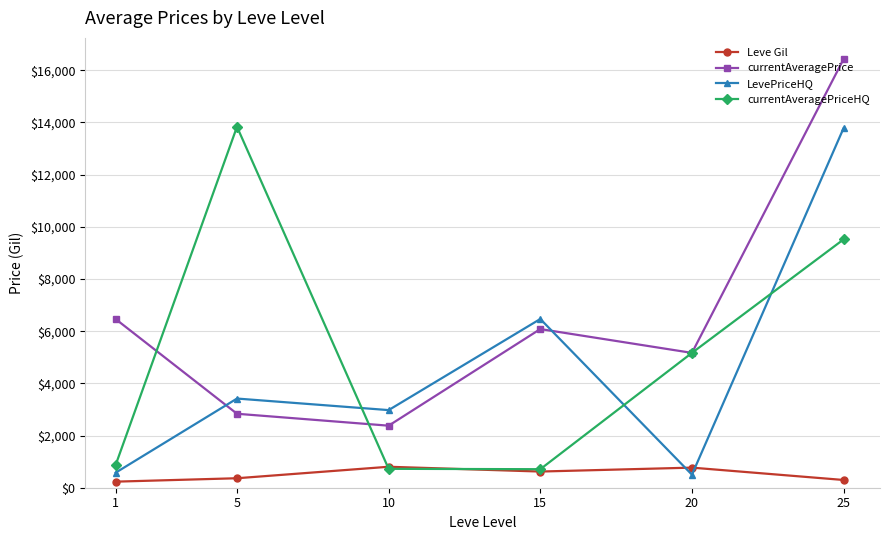

Which series has the largest total across all categories?

currentAveragePrice